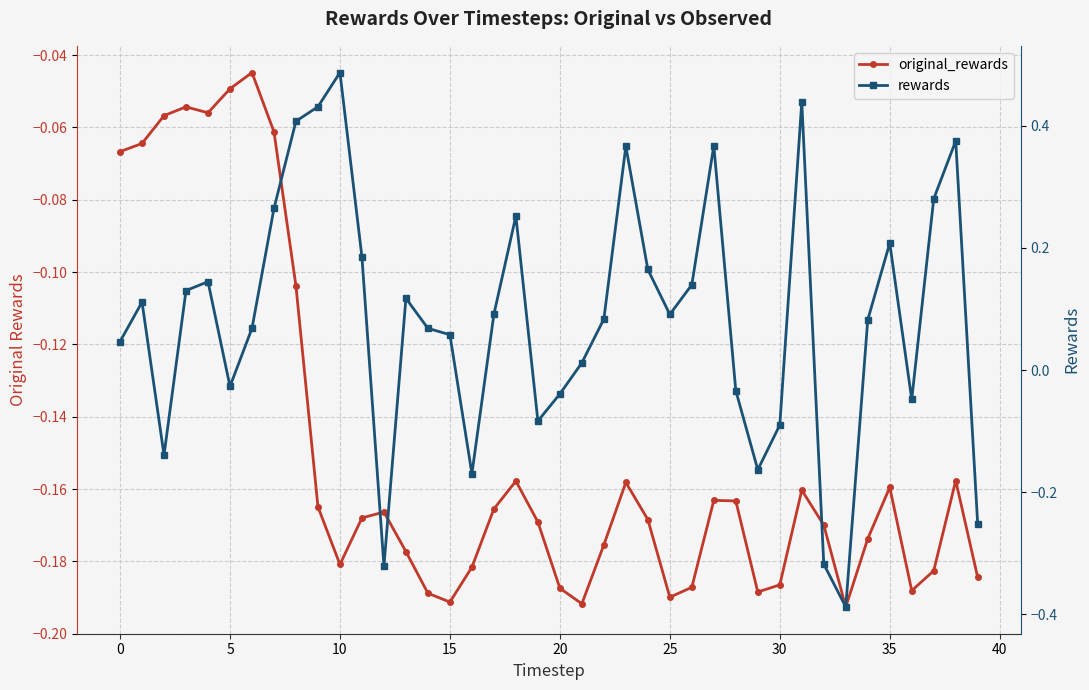

Between 18 and 24, which series saw the biggest shift?

rewards